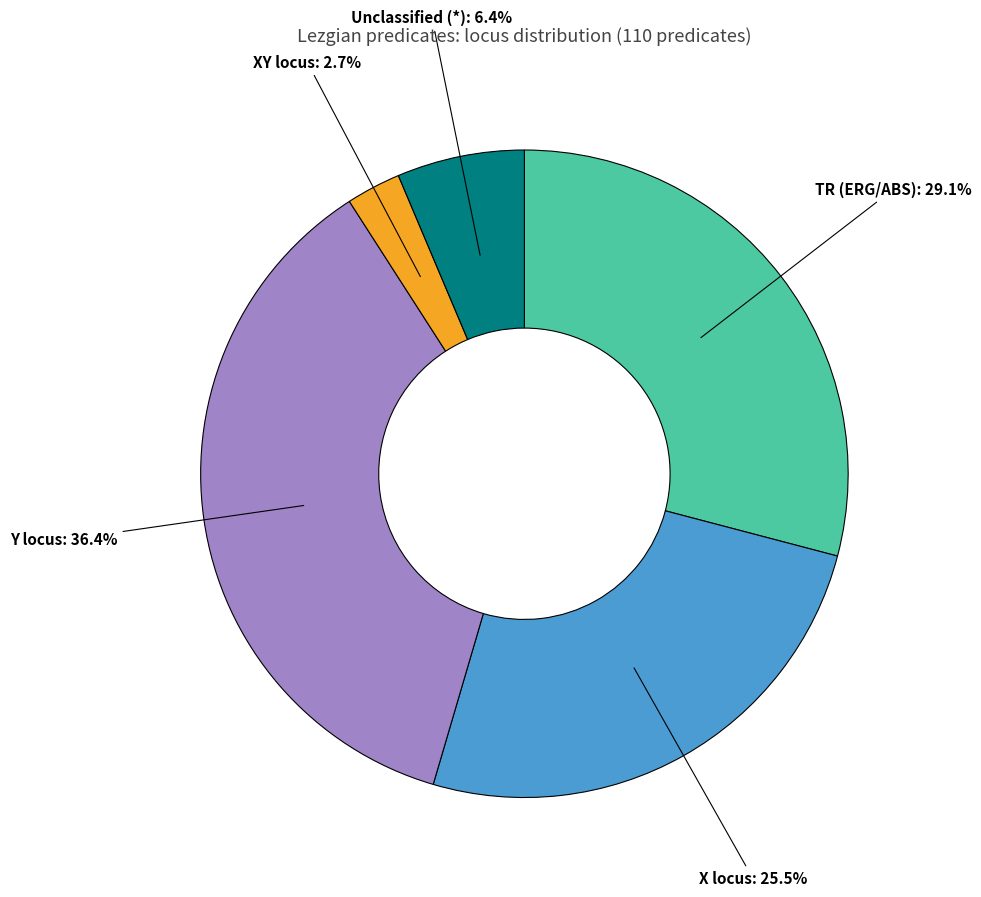

How many slices are in this pie chart?

5